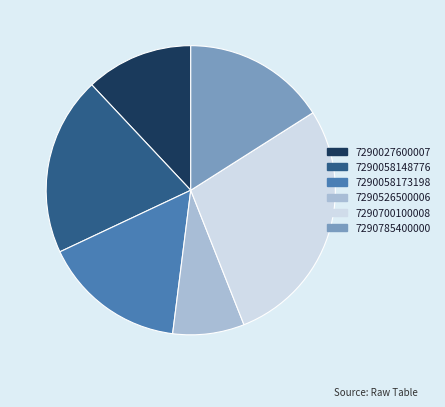

The 7290027600007 slice represents 12% of the pie. True or false?

True